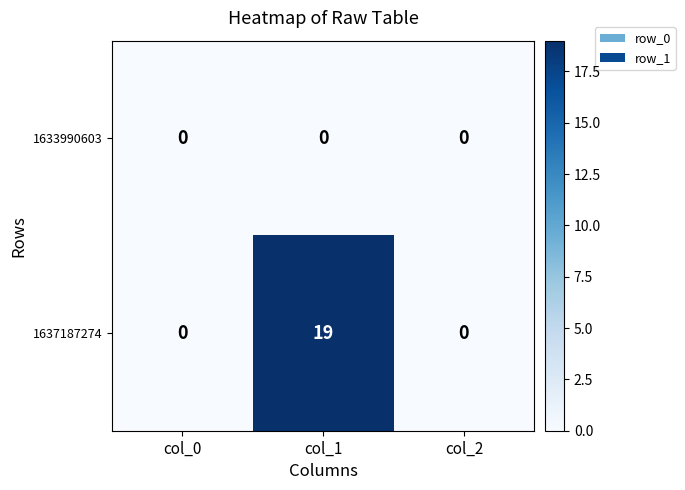

List the series in order of their overall mean, lowest first.

1633990603, 1637187274